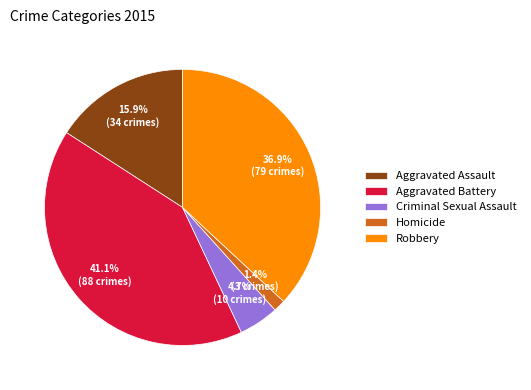

Rank the categories by value from lowest to highest.

Homicide, Criminal Sexual Assault, Aggravated Assault, Robbery, Aggravated Battery